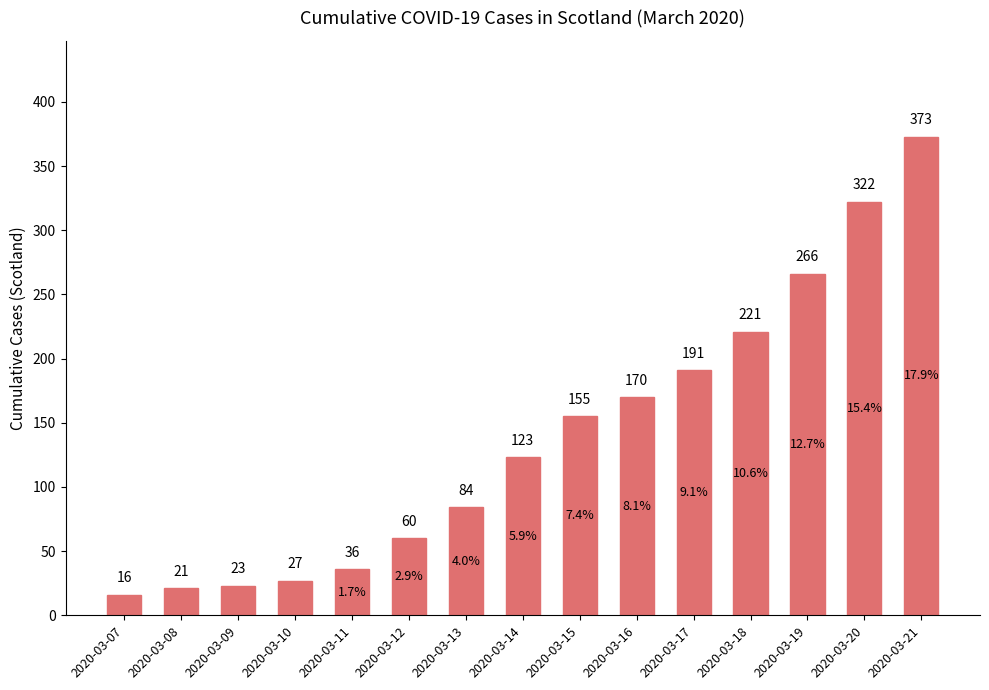

How many values are below 123?

7